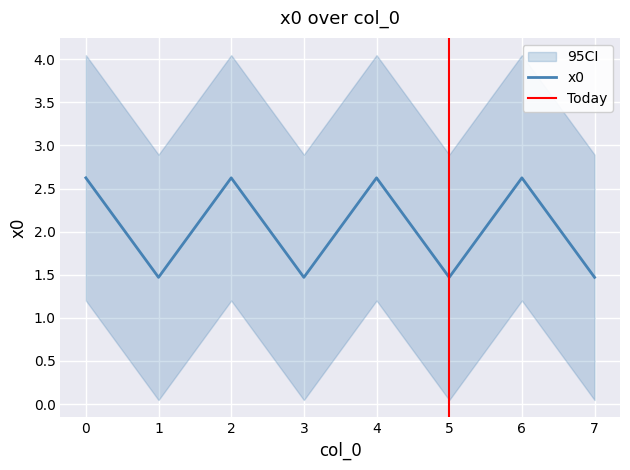

What is the value of the 2nd point from the left?

1.5